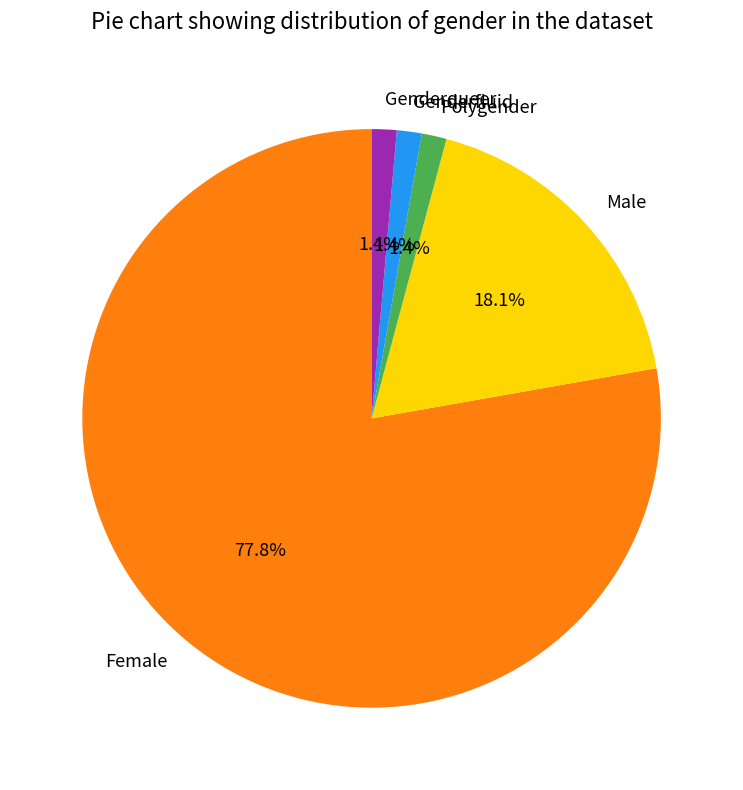

Does any single category account for the majority?

Yes